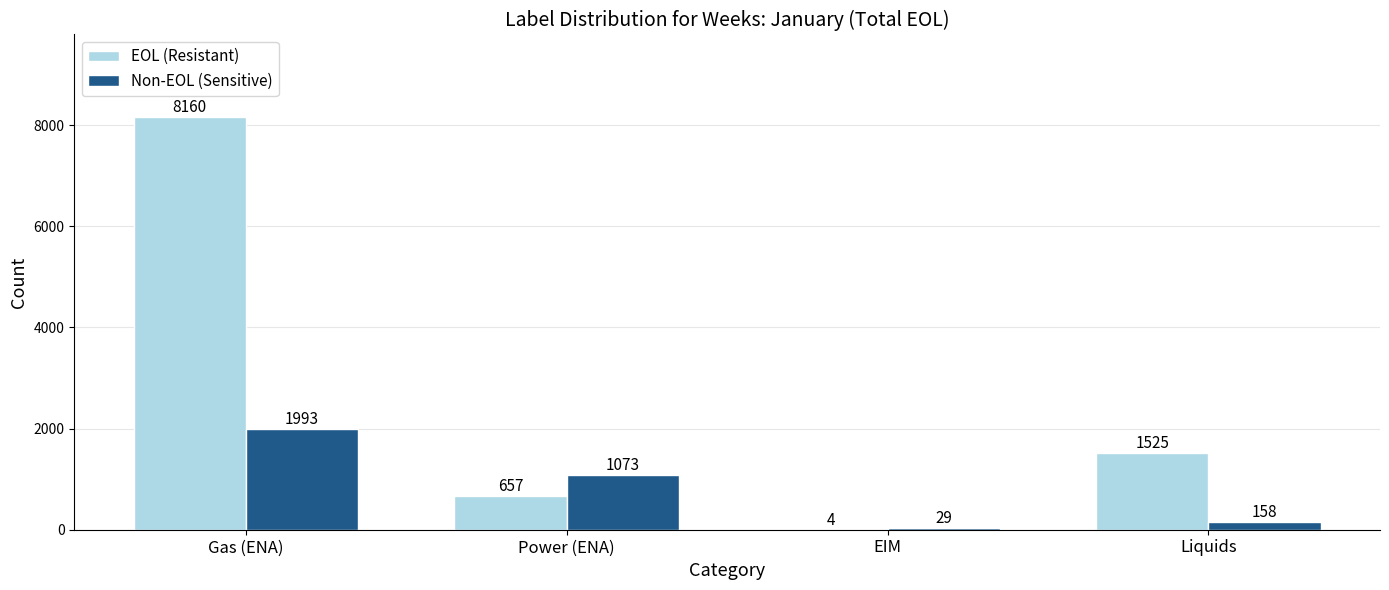

Is the value of EOL (Resistant) at Power (ENA) greater than the value of Non-EOL (Sensitive) at Gas (ENA)?

No